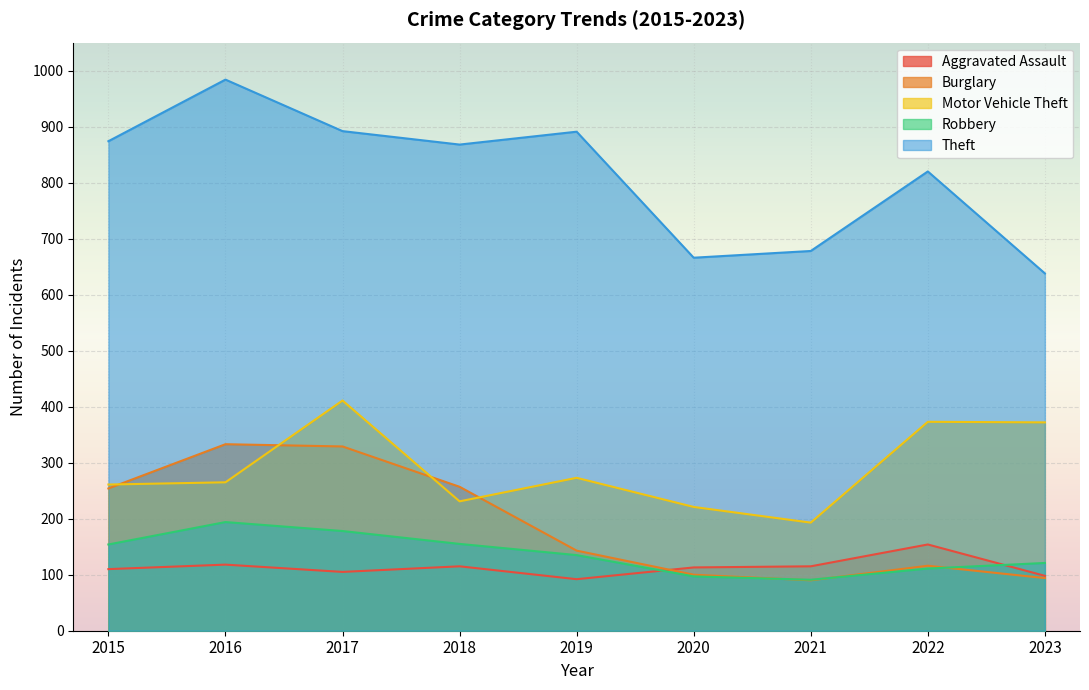

At which category is the sum across all series the highest?

2017